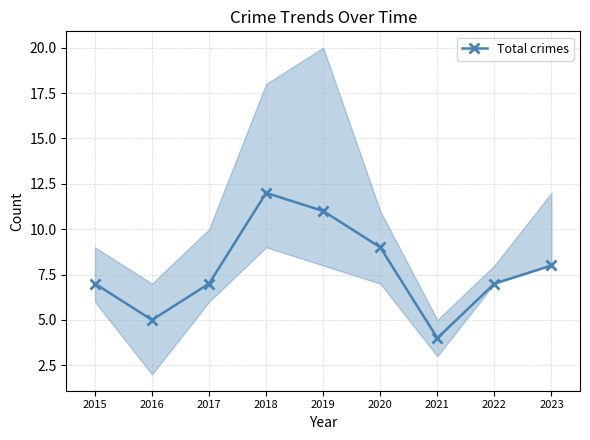

What value does the data have at 2018?

12